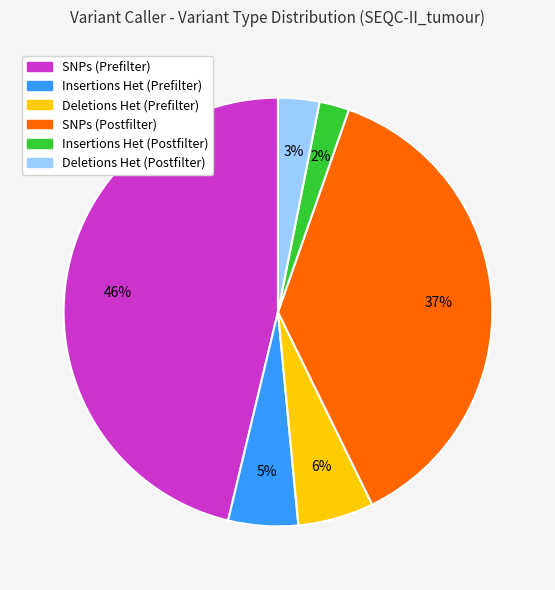

To the nearest percent, what is the average slice percentage?

17%